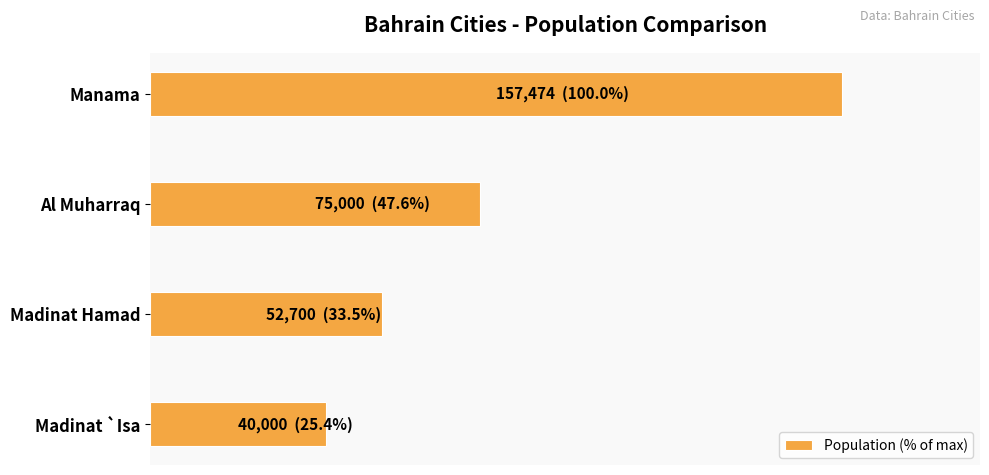

Does the chart contain any negative values?

No